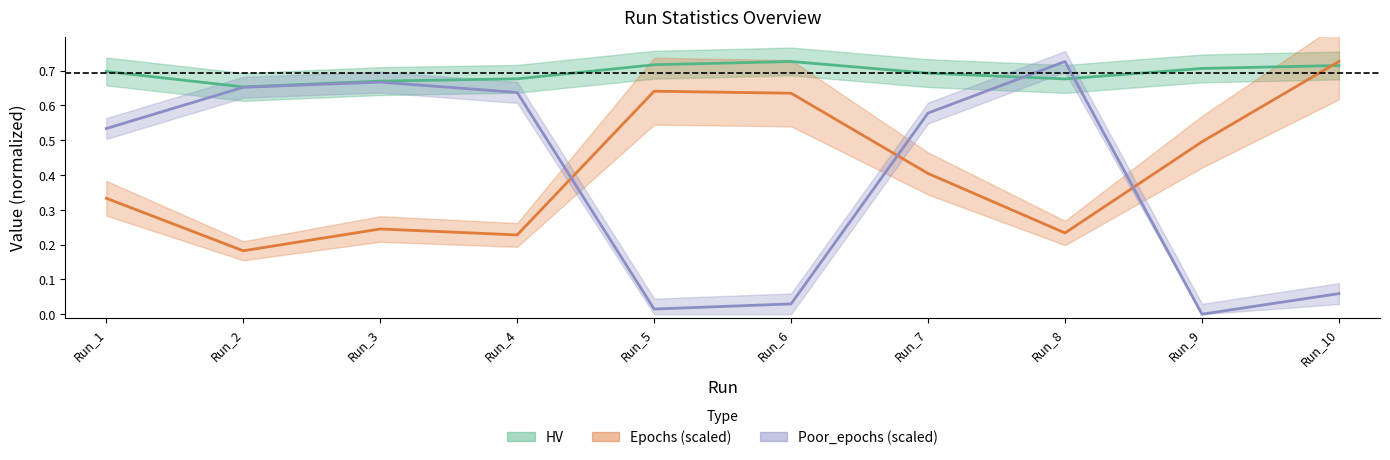

Rank the categories by HV value from highest to lowest.

Run_6, Run_5, Run_10, Run_9, Run_1, Run_7, Run_4, Run_8, Run_3, Run_2